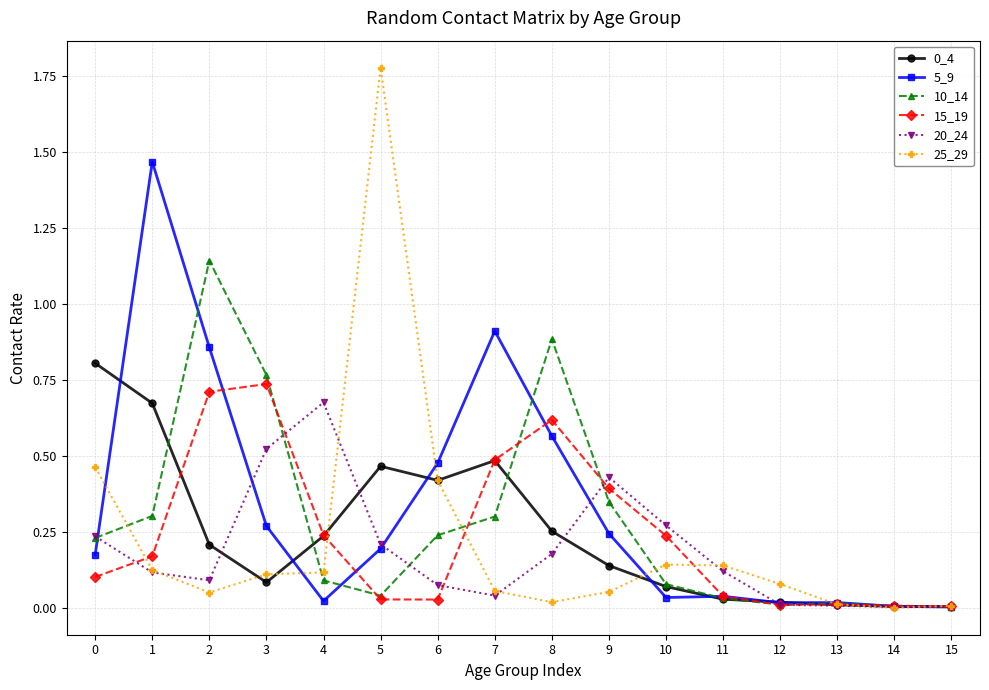

Is this an area chart (filled region under the line)?

No